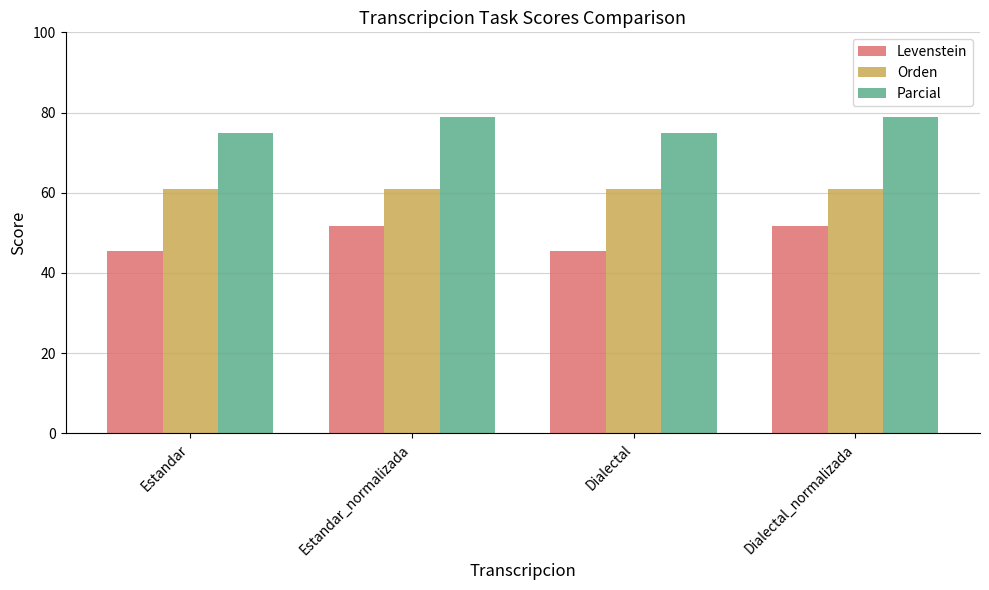

What are all the series names shown in the legend?

Levenstein, Orden, Parcial